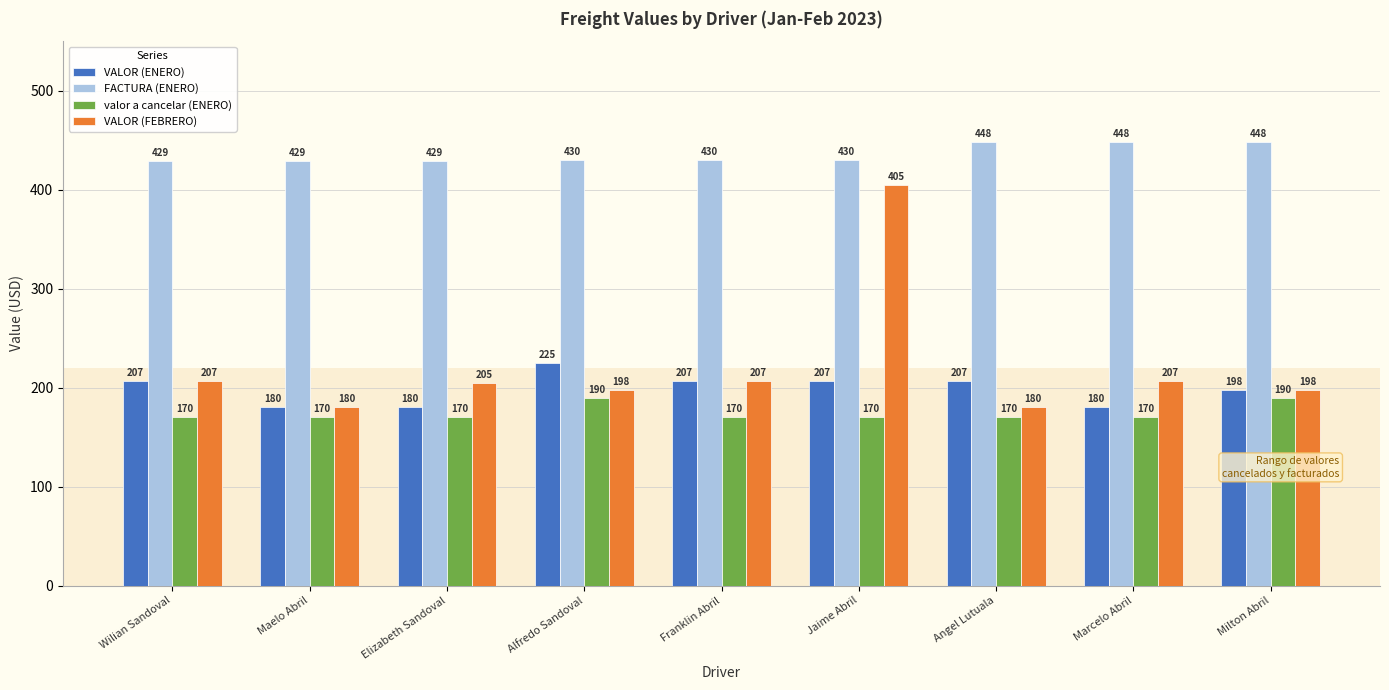

How many data points in VALOR (ENERO) are less than 207?

4